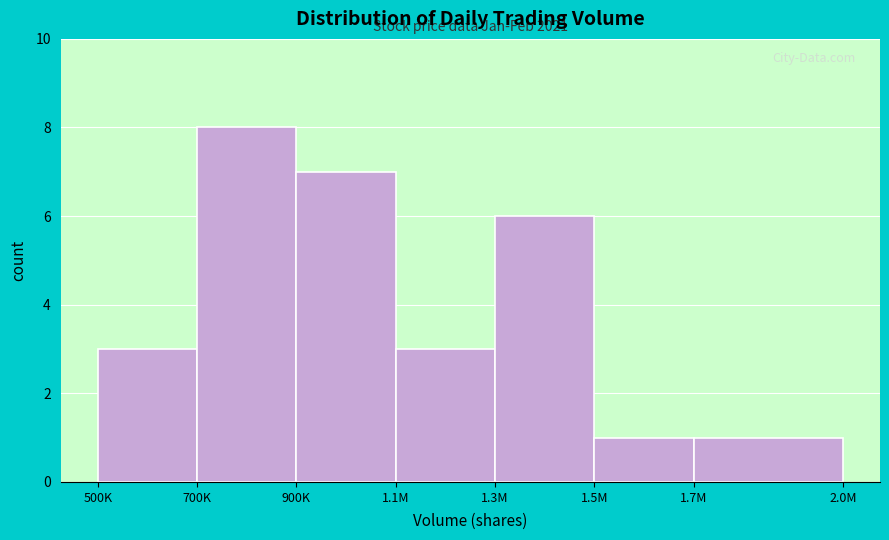

Reading right to left, extract all data points from this chart.

1.7M=1	1.5M=1	1.3M=6	1.1M=3	900K=7	700K=8	500K=3